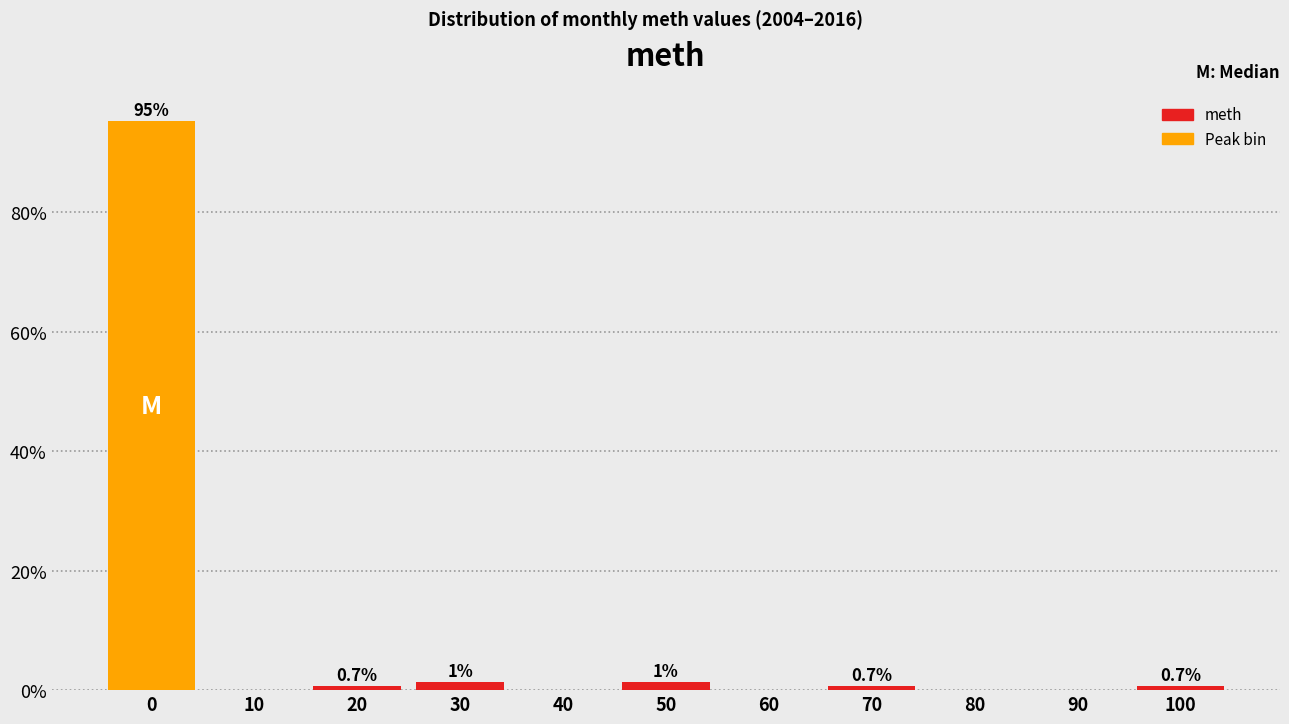

What is the maximum value shown in the chart?

95.2